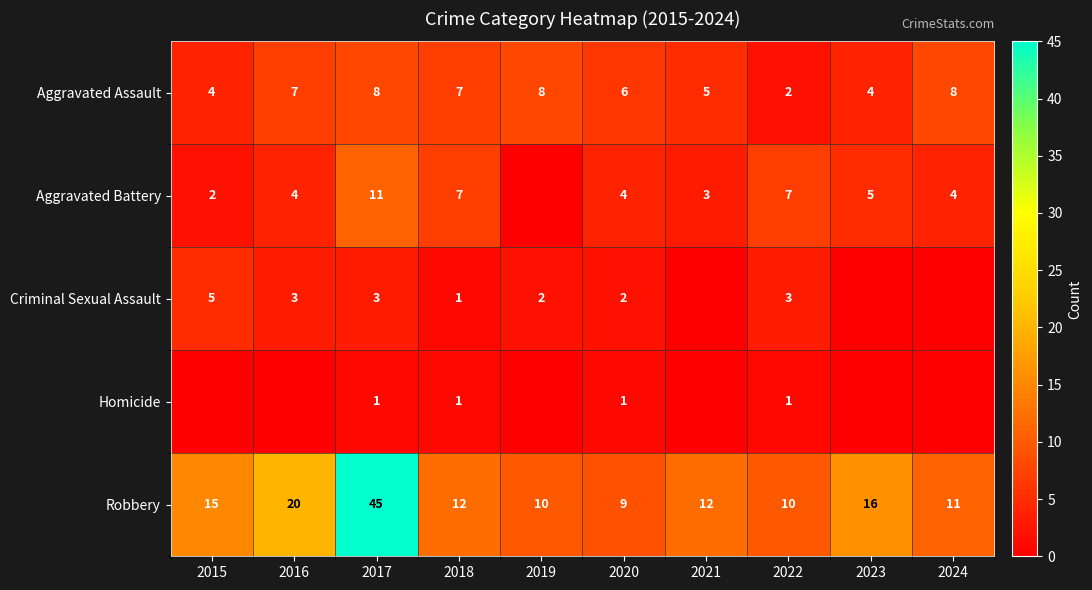

Is the value of Robbery at 2023 greater than the value of Aggravated Assault at 2019?

Yes